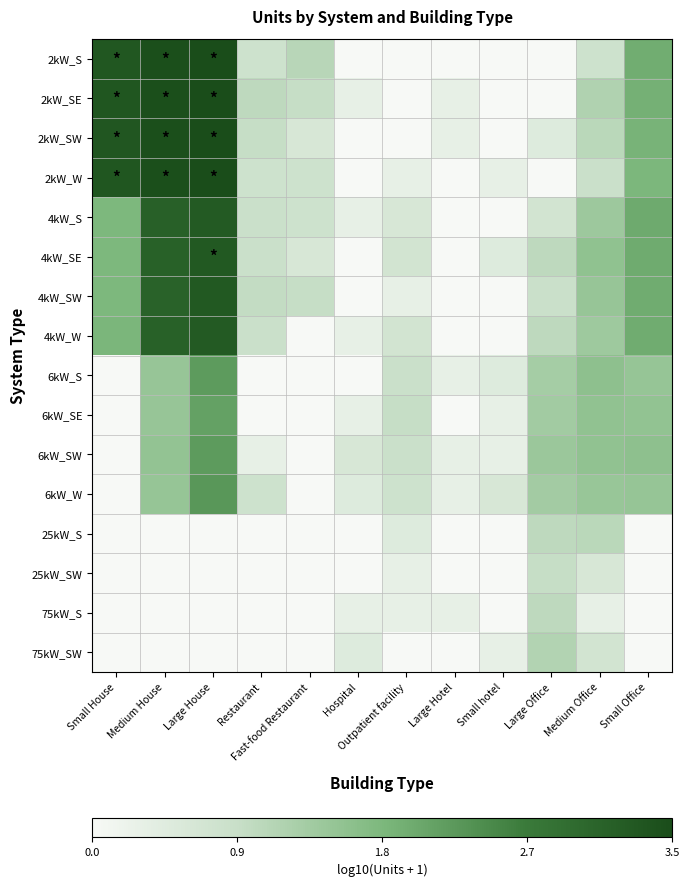

Reading left to right, what are all the values shown in this chart?

2kW_S: Small House=3.3	Medium House=3.5	Large House=3.5	Restaurant=0.8	Fast-food Restaurant=1.1	Hospital=0.0	Outpatient facility=0.0	Large Hotel=0.0	Small hotel=0.0	Large Office=0.0	Medium Office=0.8	Small Office=1.9
2kW_SE: Small House=3.4	Medium House=3.5	Large House=3.5	Restaurant=1.0	Fast-food Restaurant=0.9	Hospital=0.3	Outpatient facility=0.0	Large Hotel=0.3	Small hotel=0.0	Large Office=0.0	Medium Office=1.2	Small Office=1.9
2kW_SW: Small House=3.3	Medium House=3.5	Large House=3.5	Restaurant=0.9	Fast-food Restaurant=0.6	Hospital=0.0	Outpatient facility=0.0	Large Hotel=0.3	Small hotel=0.0	Large Office=0.5	Medium Office=1.0	Small Office=1.8
2kW_W: Small House=3.4	Medium House=3.5	Large House=3.5	Restaurant=0.8	Fast-food Restaurant=0.8	Hospital=0.0	Outpatient facility=0.3	Large Hotel=0.0	Small hotel=0.3	Large Office=0.0	Medium Office=0.8	Small Office=1.8
4kW_S: Small House=1.8	Medium House=3.2	Large House=3.3	Restaurant=0.8	Fast-food Restaurant=0.8	Hospital=0.3	Outpatient facility=0.6	Large Hotel=0.0	Small hotel=0.0	Large Office=0.7	Medium Office=1.4	Small Office=2.0
4kW_SE: Small House=1.8	Medium House=3.1	Large House=3.3	Restaurant=0.8	Fast-food Restaurant=0.6	Hospital=0.0	Outpatient facility=0.7	Large Hotel=0.0	Small hotel=0.5	Large Office=1.0	Medium Office=1.5	Small Office=1.9
4kW_SW: Small House=1.8	Medium House=3.1	Large House=3.3	Restaurant=1.0	Fast-food Restaurant=0.9	Hospital=0.0	Outpatient facility=0.3	Large Hotel=0.0	Small hotel=0.0	Large Office=0.8	Medium Office=1.5	Small Office=1.9
4kW_W: Small House=1.8	Medium House=3.1	Large House=3.3	Restaurant=0.8	Fast-food Restaurant=0.0	Hospital=0.3	Outpatient facility=0.7	Large Hotel=0.0	Small hotel=0.0	Large Office=1.0	Medium Office=1.4	Small Office=1.9
6kW_S: Small House=0.0	Medium House=1.5	Large House=2.2	Restaurant=0.0	Fast-food Restaurant=0.0	Hospital=0.0	Outpatient facility=0.8	Large Hotel=0.3	Small hotel=0.5	Large Office=1.3	Medium Office=1.6	Small Office=1.5
6kW_SE: Small House=0.0	Medium House=1.5	Large House=2.1	Restaurant=0.0	Fast-food Restaurant=0.0	Hospital=0.3	Outpatient facility=0.9	Large Hotel=0.0	Small hotel=0.3	Large Office=1.3	Medium Office=1.5	Small Office=1.5
6kW_SW: Small House=0.0	Medium House=1.5	Large House=2.2	Restaurant=0.3	Fast-food Restaurant=0.0	Hospital=0.6	Outpatient facility=0.8	Large Hotel=0.3	Small hotel=0.3	Large Office=1.4	Medium Office=1.5	Small Office=1.6
6kW_W: Small House=0.0	Medium House=1.5	Large House=2.2	Restaurant=0.8	Fast-food Restaurant=0.0	Hospital=0.5	Outpatient facility=0.8	Large Hotel=0.3	Small hotel=0.6	Large Office=1.3	Medium Office=1.4	Small Office=1.5
25kW_S: Small House=0.0	Medium House=0.0	Large House=0.0	Restaurant=0.0	Fast-food Restaurant=0.0	Hospital=0.0	Outpatient facility=0.5	Large Hotel=0.0	Small hotel=0.0	Large Office=1.0	Medium Office=1.0	Small Office=0.0
25kW_SW: Small House=0.0	Medium House=0.0	Large House=0.0	Restaurant=0.0	Fast-food Restaurant=0.0	Hospital=0.0	Outpatient facility=0.3	Large Hotel=0.0	Small hotel=0.0	Large Office=0.9	Medium Office=0.6	Small Office=0.0
75kW_S: Small House=0.0	Medium House=0.0	Large House=0.0	Restaurant=0.0	Fast-food Restaurant=0.0	Hospital=0.3	Outpatient facility=0.3	Large Hotel=0.3	Small hotel=0.0	Large Office=1.0	Medium Office=0.3	Small Office=0.0
75kW_SW: Small House=0.0	Medium House=0.0	Large House=0.0	Restaurant=0.0	Fast-food Restaurant=0.0	Hospital=0.5	Outpatient facility=0.0	Large Hotel=0.0	Small hotel=0.3	Large Office=1.1	Medium Office=0.7	Small Office=0.0